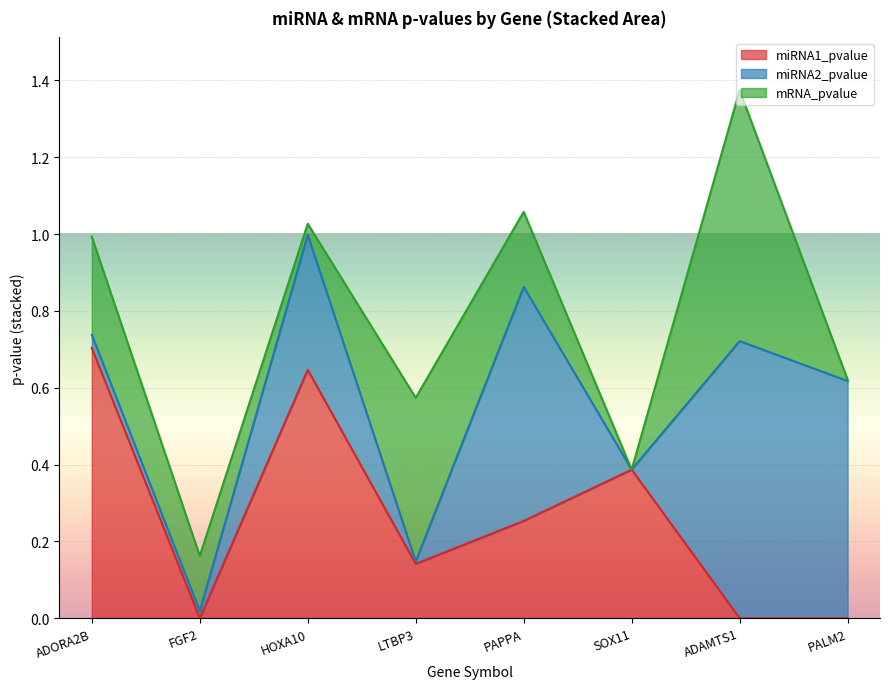

Where is the first local maximum for miRNA1_pvalue?

3206
HOXA10